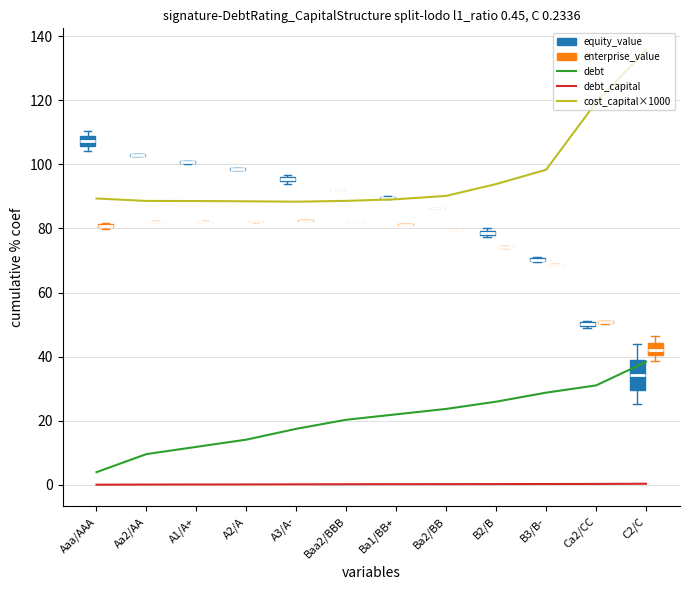

At which category is the sum across all series the highest?

C2/C